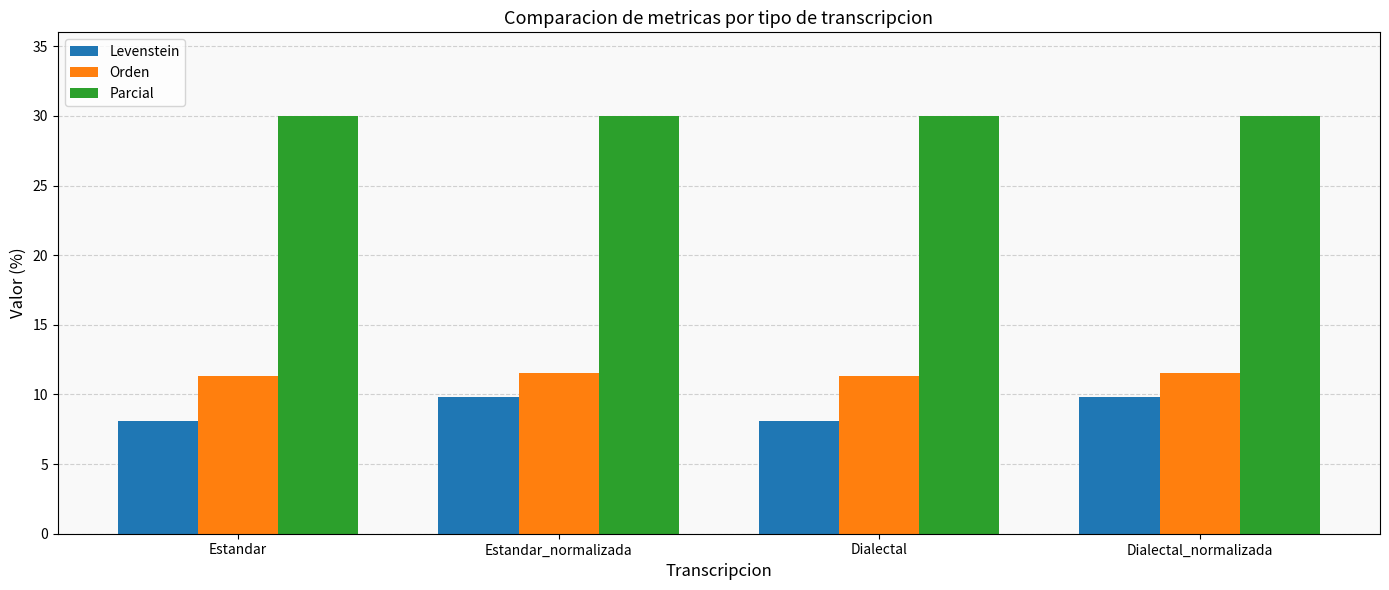

What is the spread (max minus min) of values at Estandar?

21.9